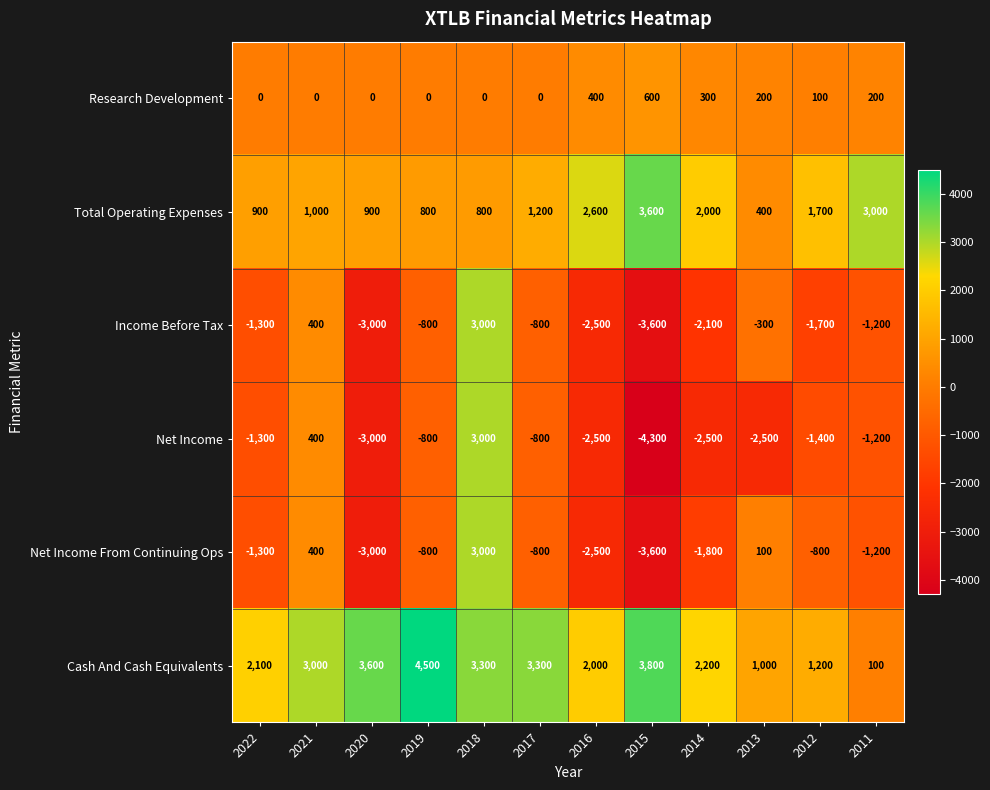

Count the number of data series in this chart.

6